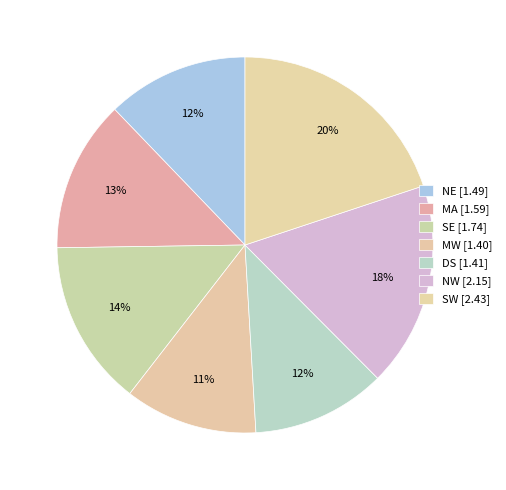

What is the change in value from NE to MW?

-0.1